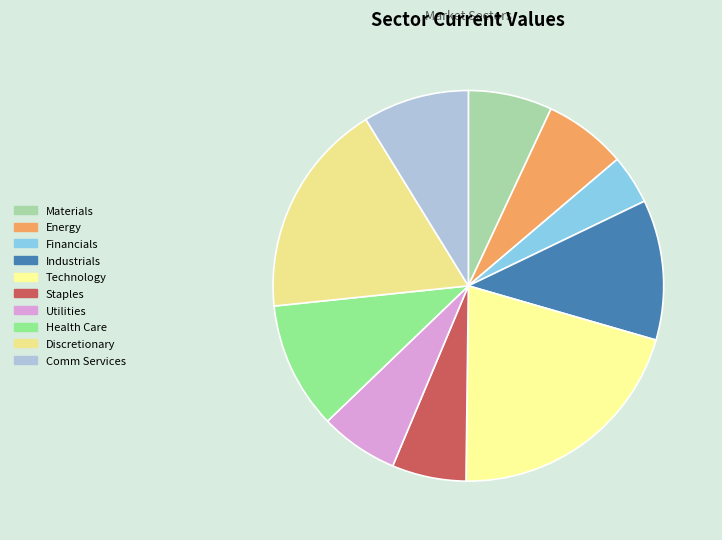

Which category has the smallest portion of the pie?

Financials